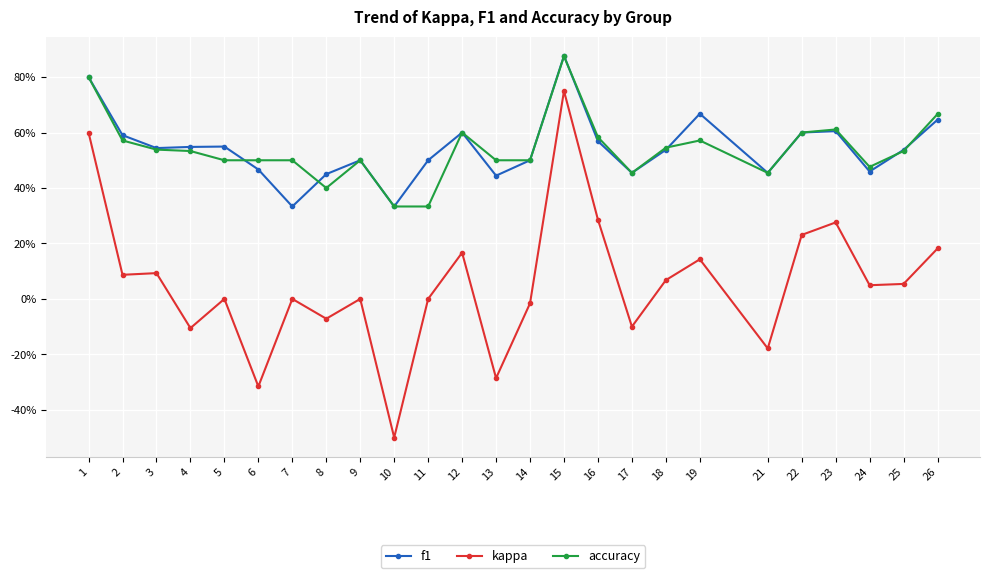

Does the chart display data point markers on the line(s)?

Yes